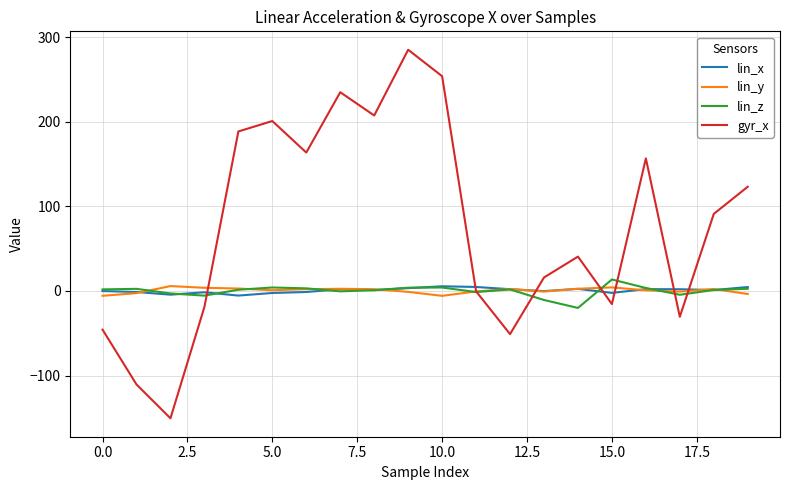

Which series has the largest range (max minus min)?

gyr_x